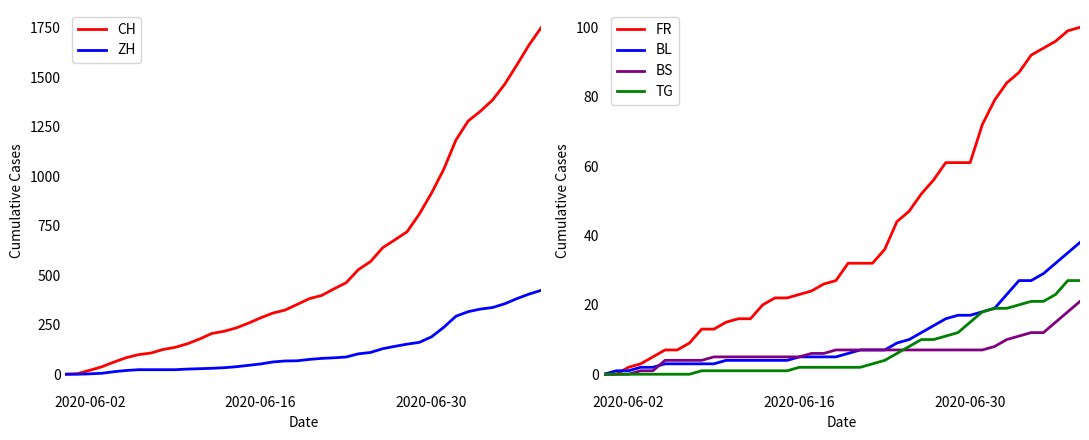

What is the highest value of the BL series?

38